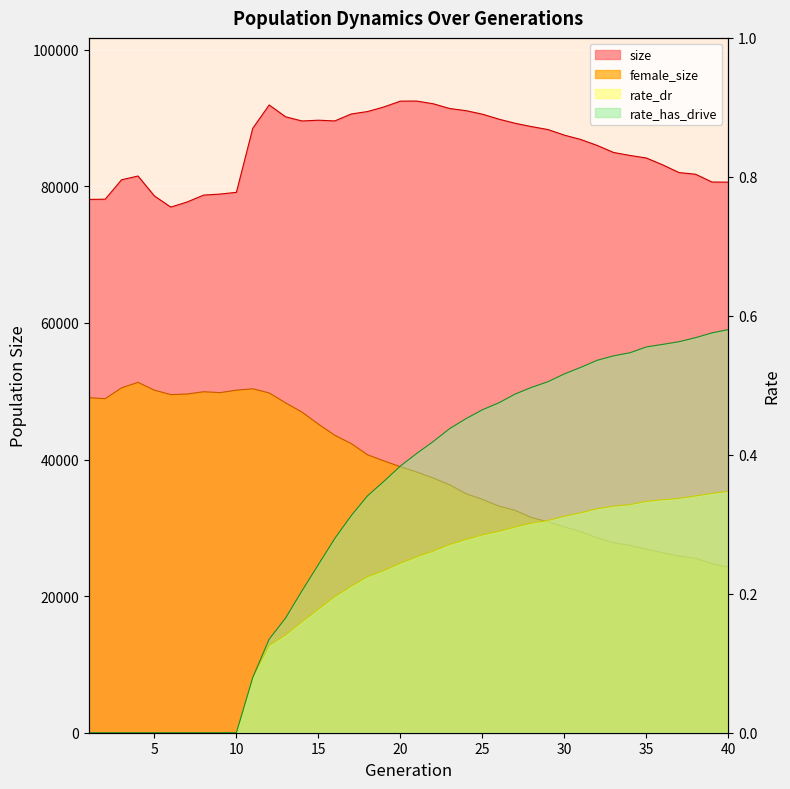

The rate_has_drive series shows -0.3 at 7. True or false?

False